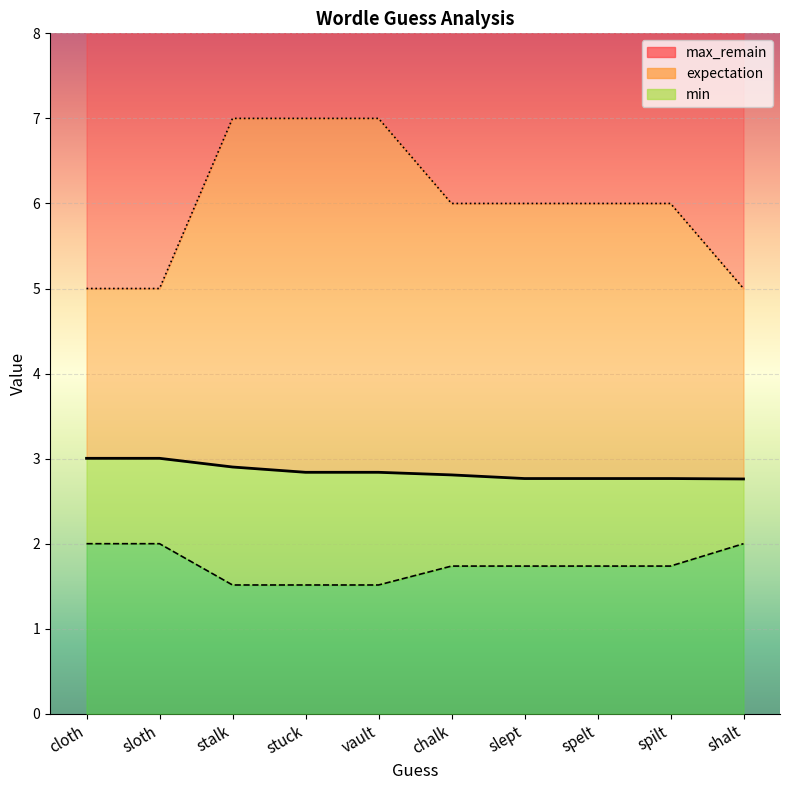

What is the approximate value of max_remain at stalk?

7